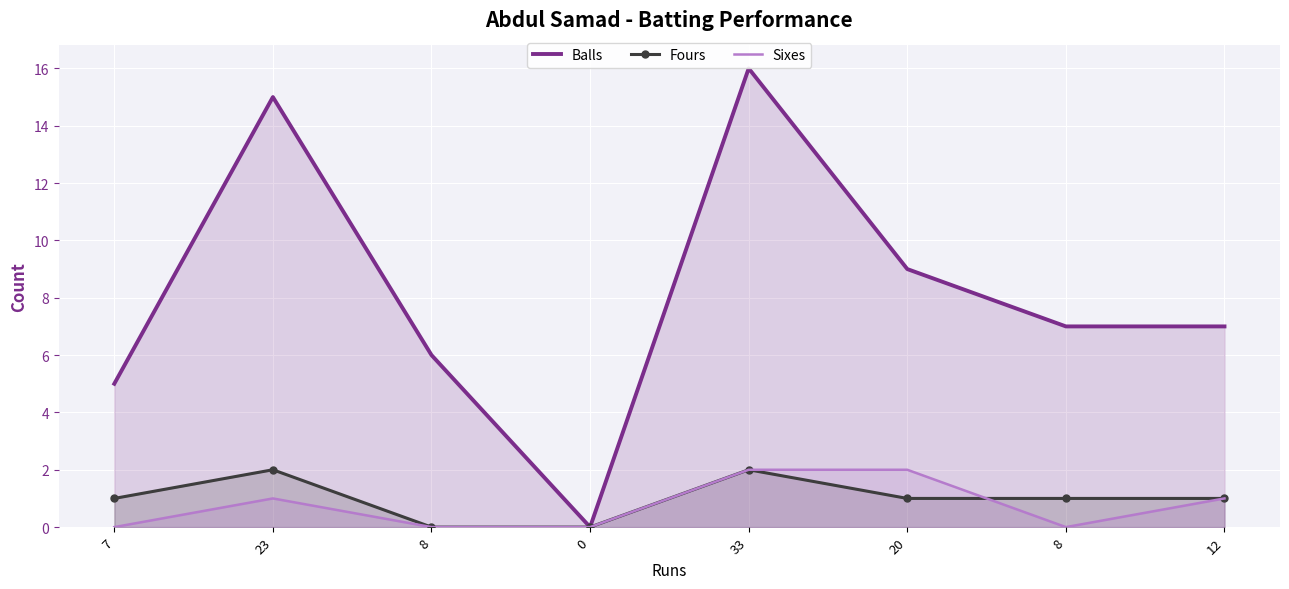

How many lines are shown in the chart?

3